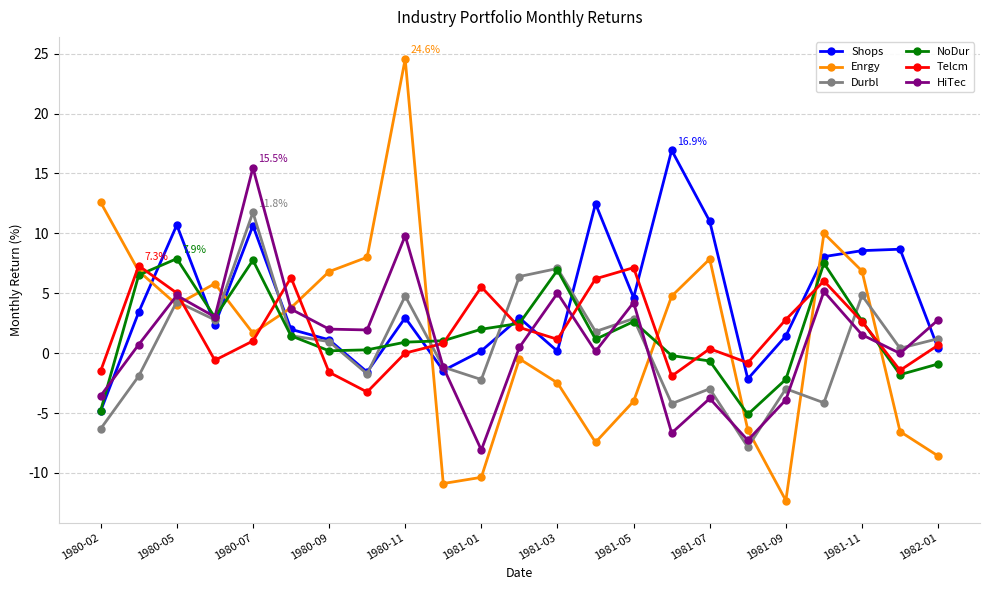

Which series has the largest total across all categories?

Shops